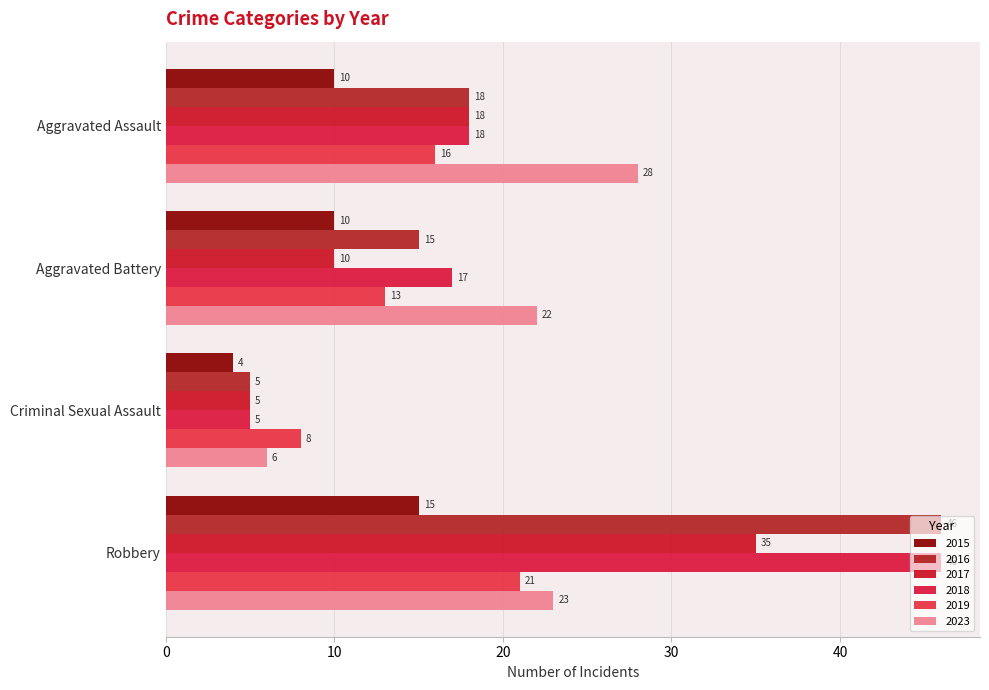

Where does the 2019 series first go above 16?

Robbery